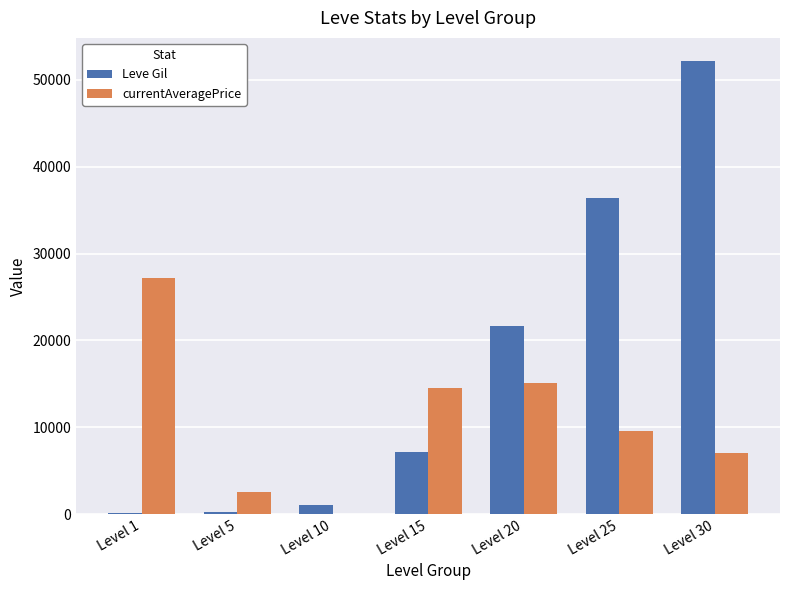

At which category is the sum across all series the highest?

Level 30